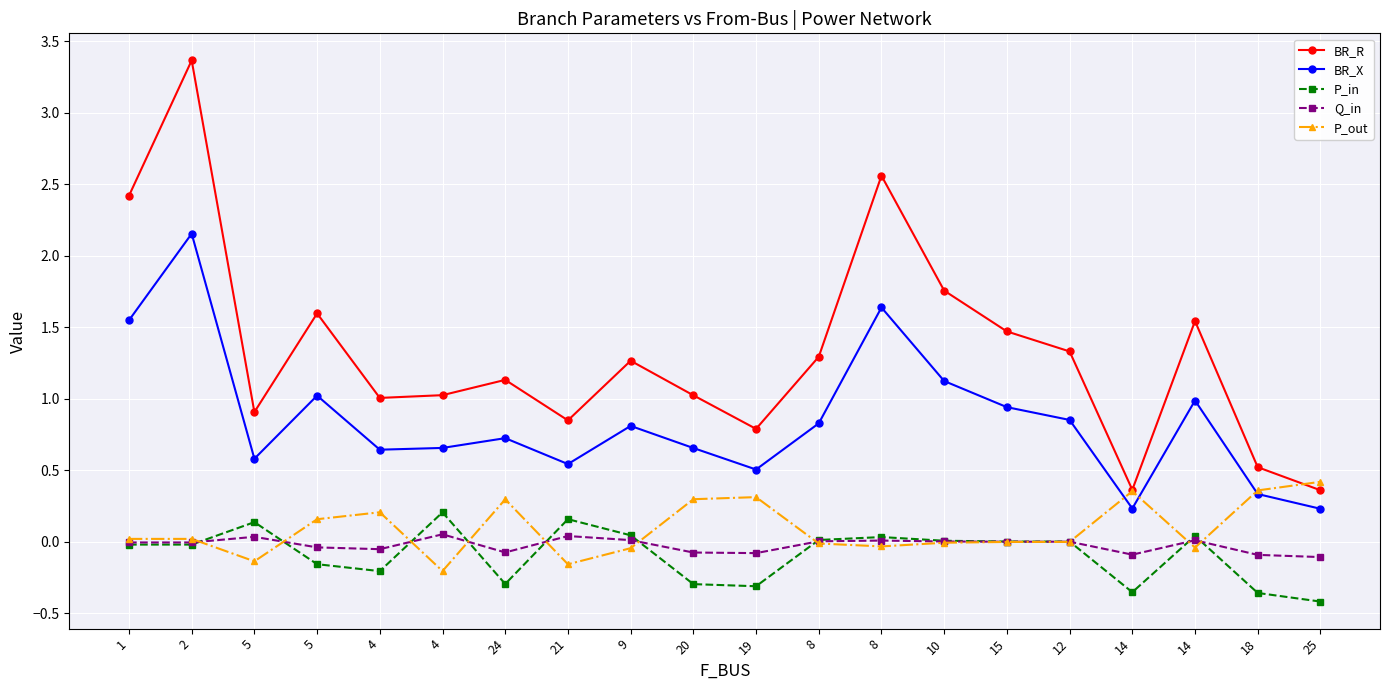

How many series are shown in this chart?

5